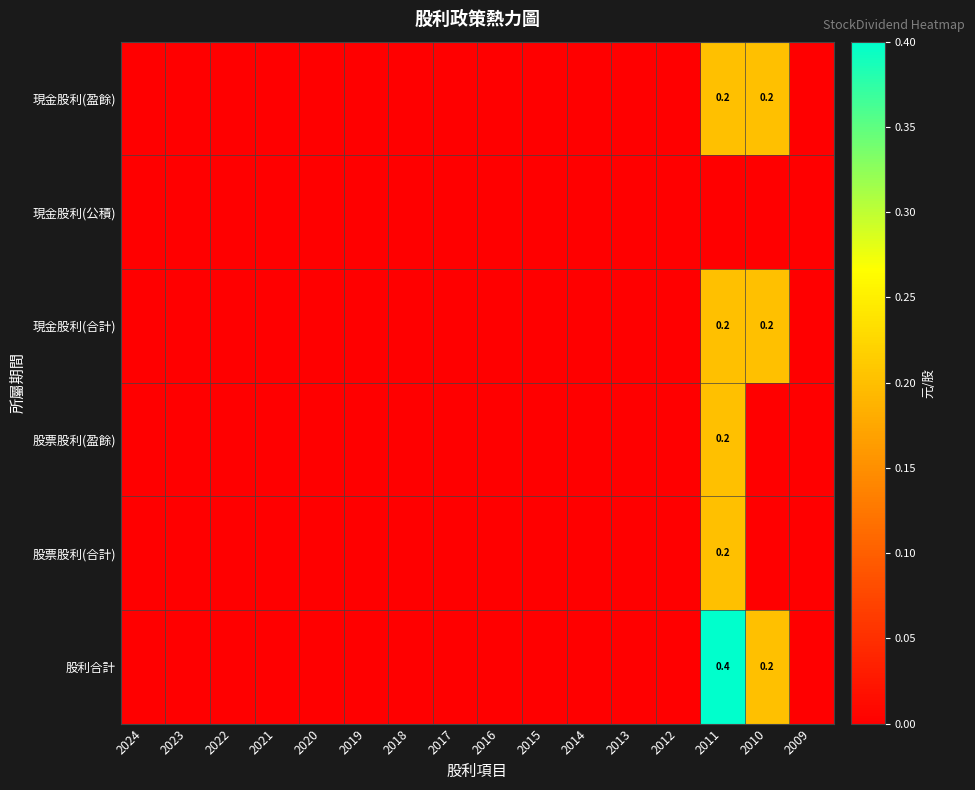

At which label does 現金股利(公積) reach its minimum?

2024